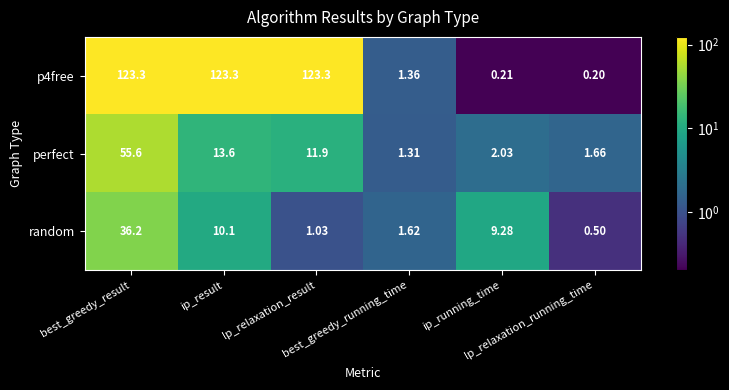

At which category does the chart reach its minimum across all series?

lp_relaxation_running_time